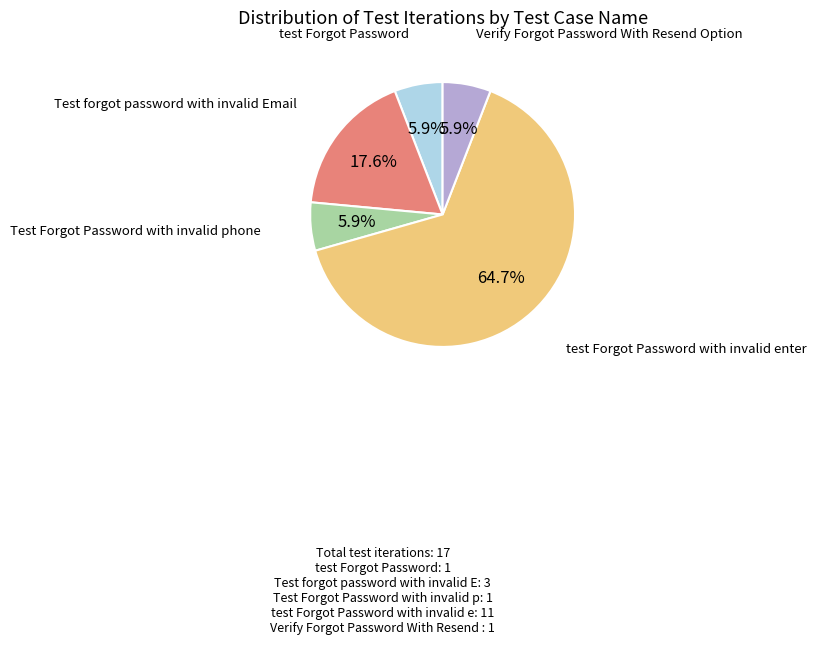

Is there a majority slice in this chart?

Yes